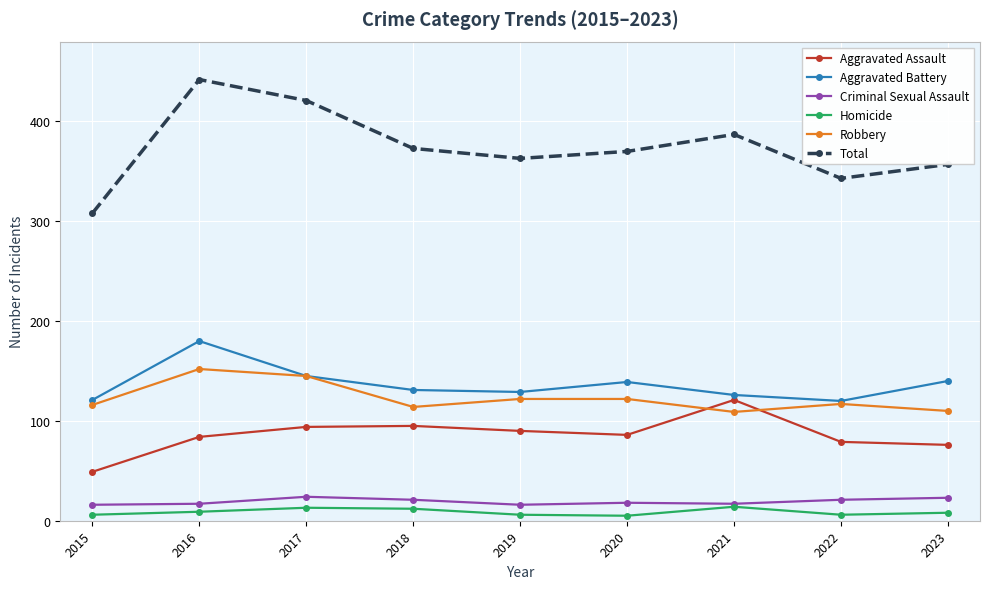

The value of Criminal Sexual Assault at 2017 is 24. True or false?

True